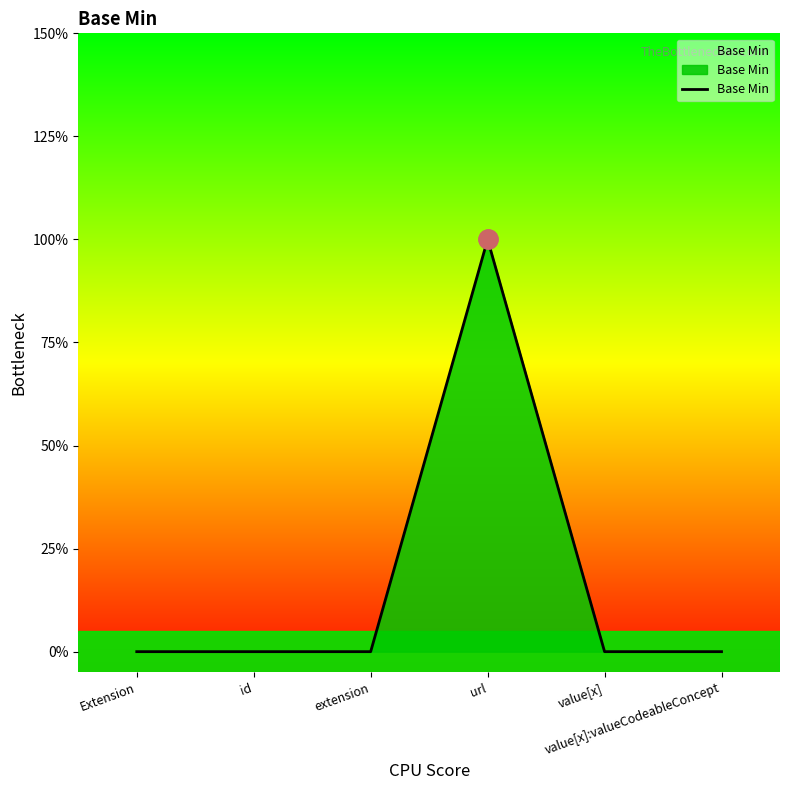

The value at value[x] is 0. True or false?

True